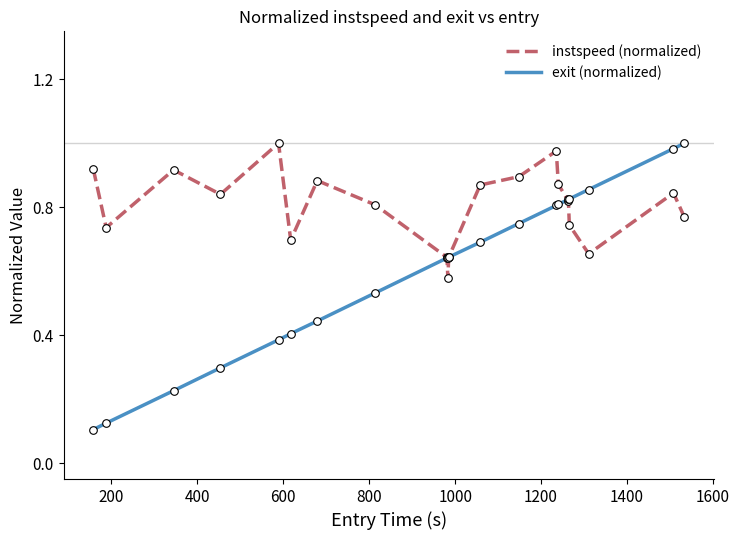

Which series has the largest total across all categories?

instspeed (normalized)